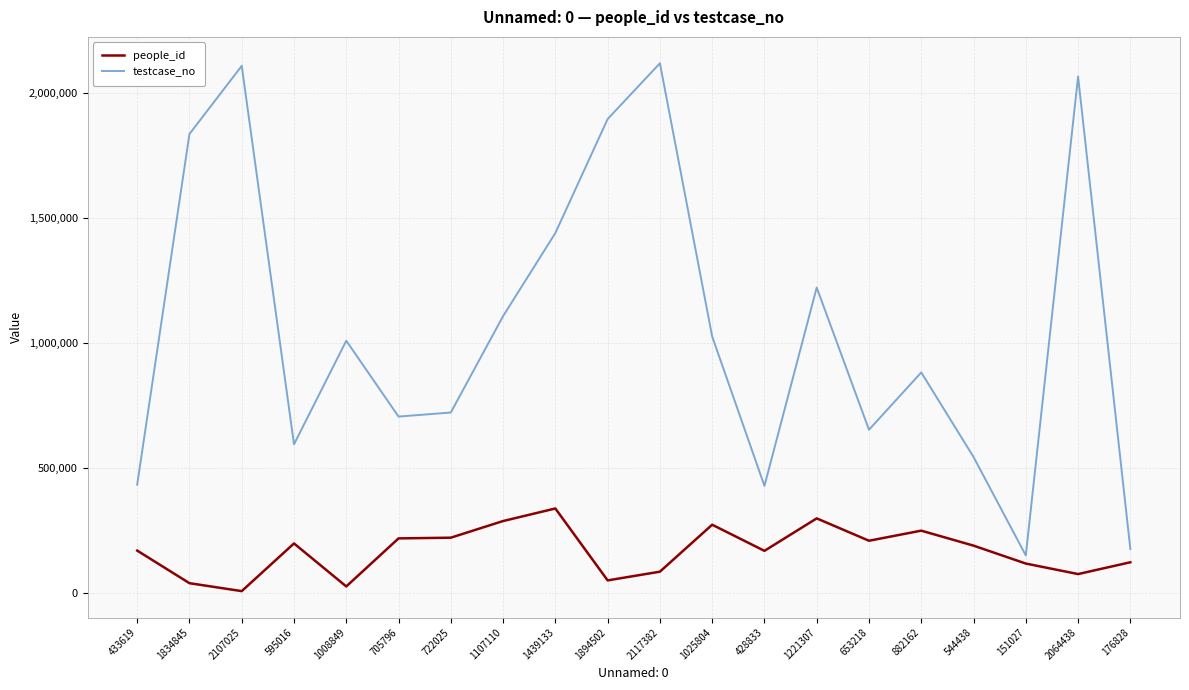

At which category does people_id reach its first local valley?

2107025